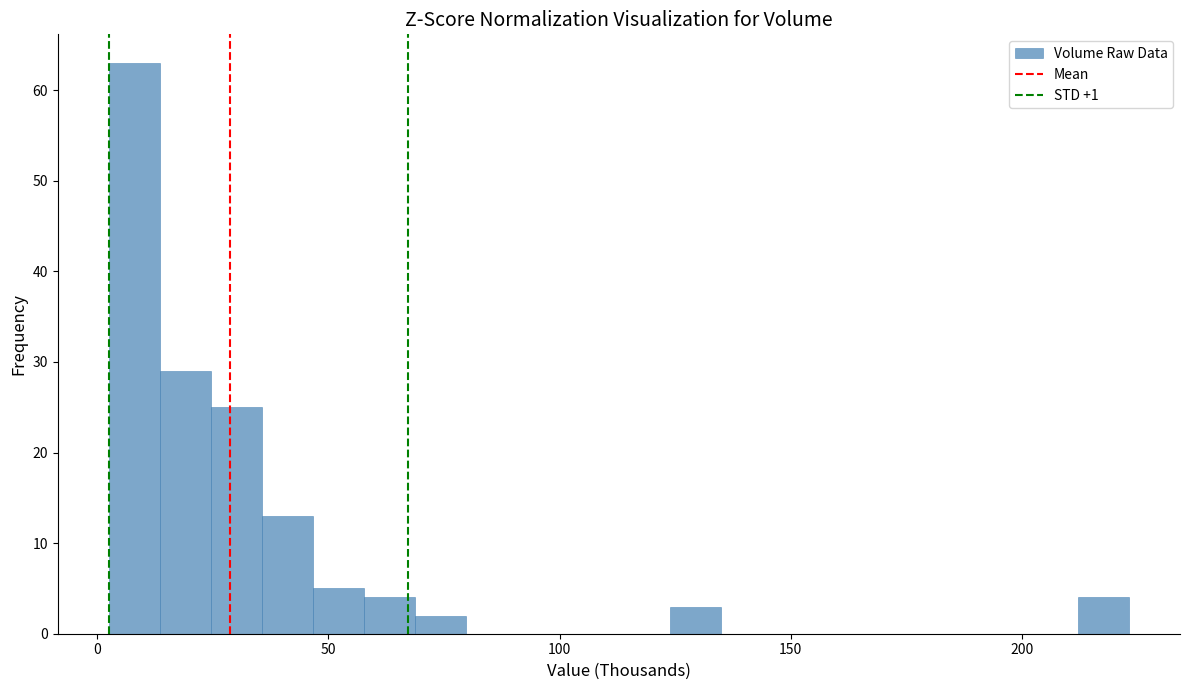

Read against the x-axis, roughly where is the centre of the tallest bar?

10